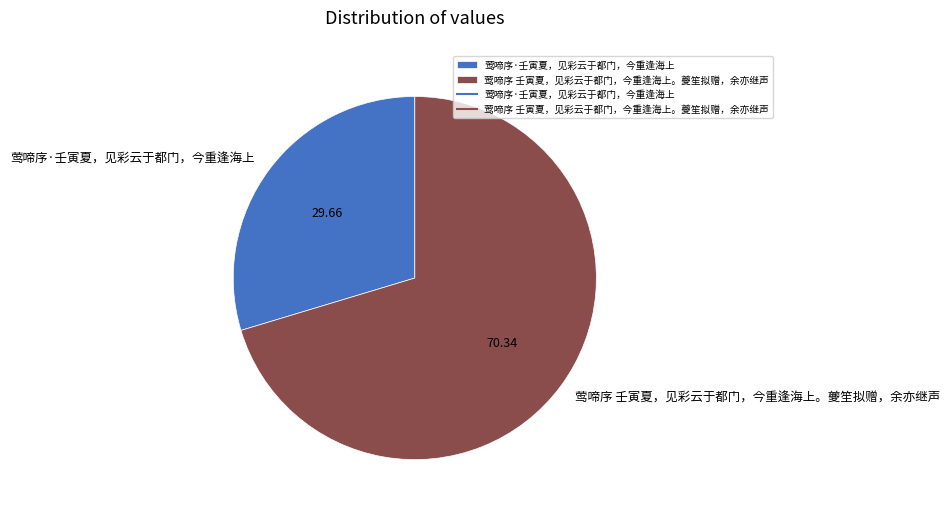

Combined, do 莺啼序·壬寅夏，见彩云于都门，今重逢海上 and 莺啼序 壬寅夏，见彩云于都门，今重逢海上。夔笙拟赠，余亦继声 account for over 50%?

Yes